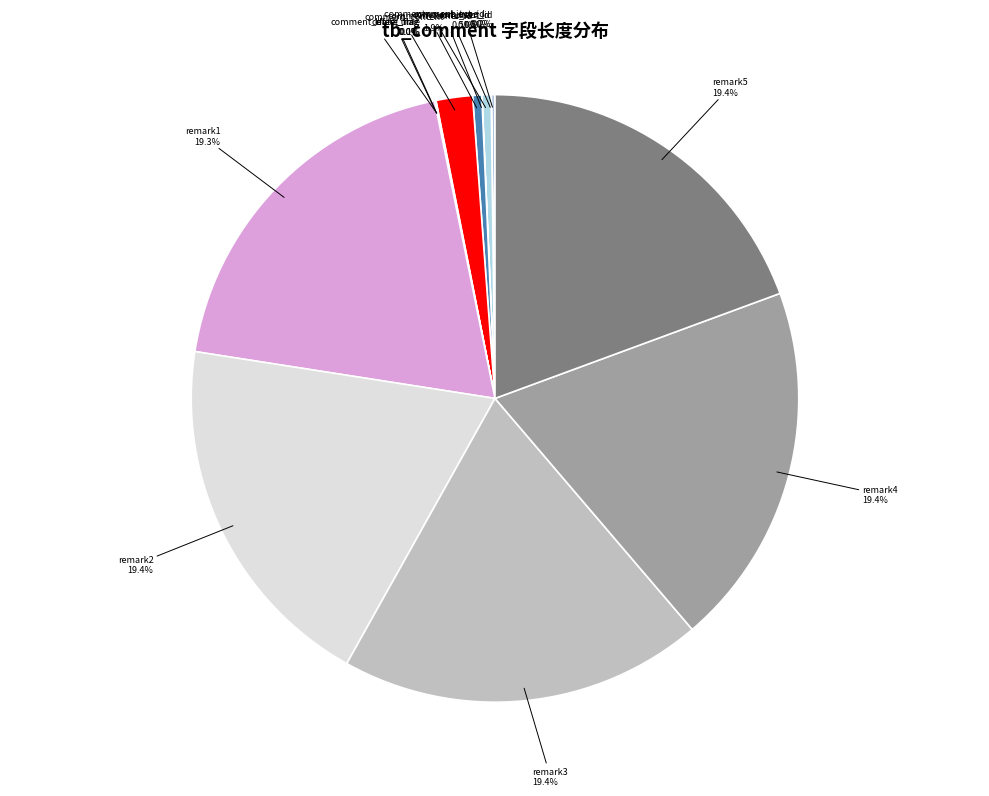

Is there a majority slice in this chart?

No